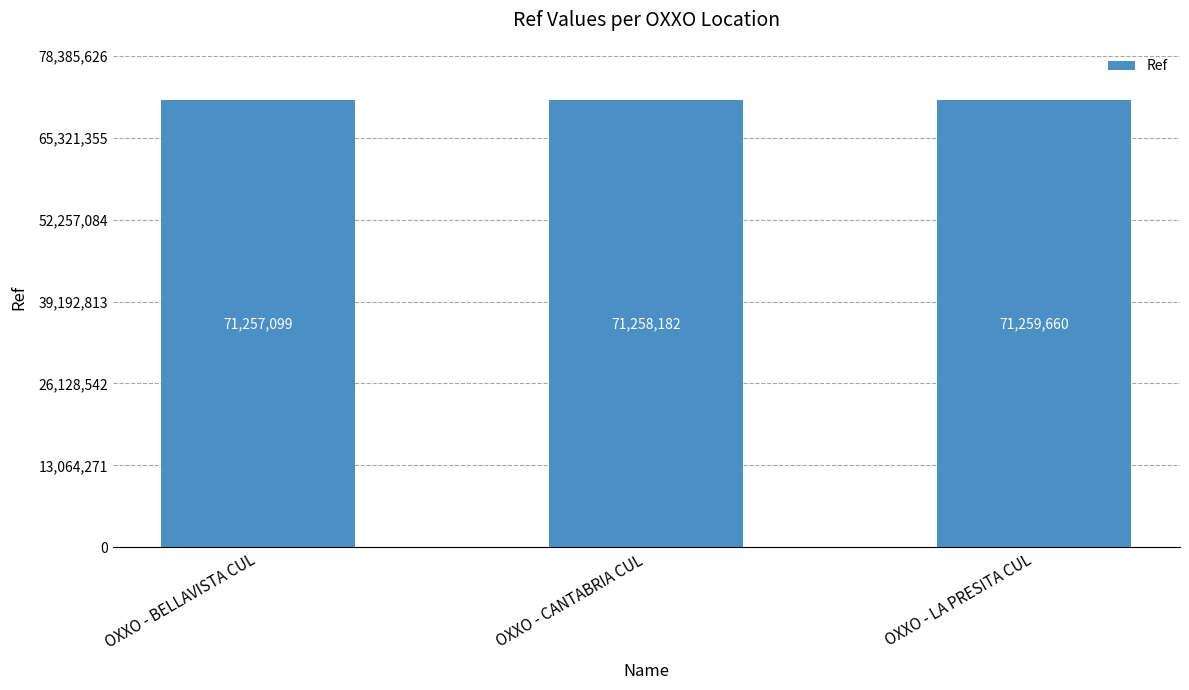

What is the change in value from OXXO - CANTABRIA CUL to OXXO - LA PRESITA CUL?

+1478